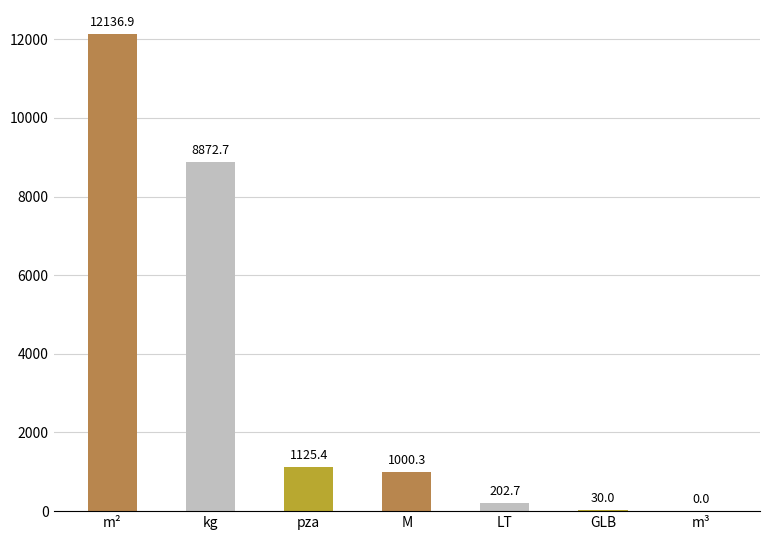

How many data points are above 1000?

4